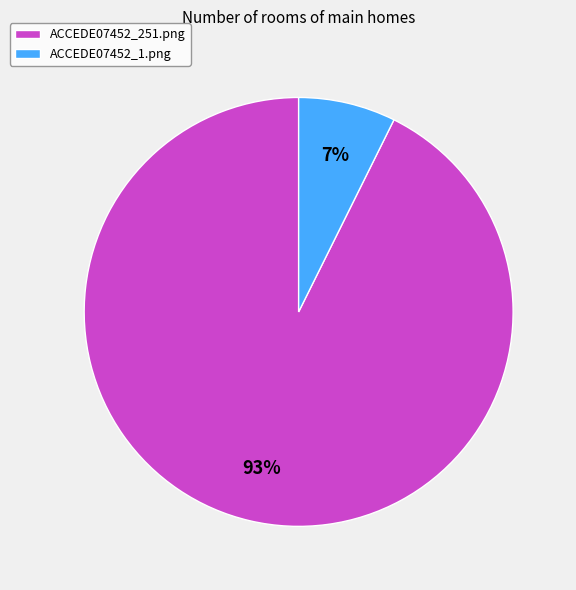

What percentage is the ACCEDE07452_1.png slice, to the nearest percent?

7%